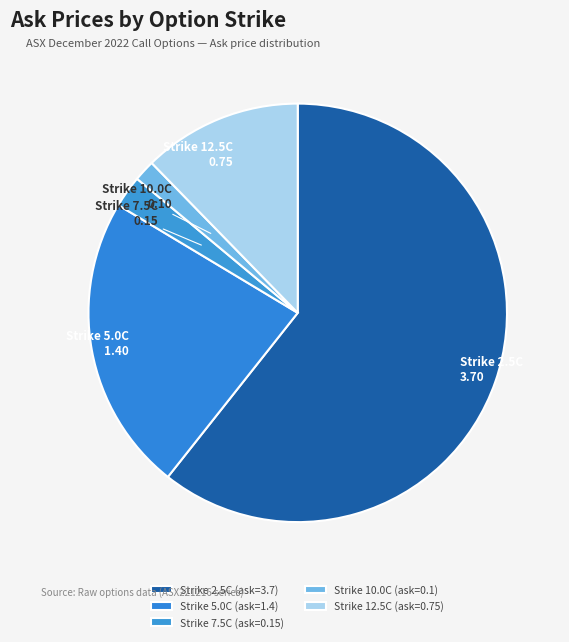

Does any single category account for the majority?

Yes